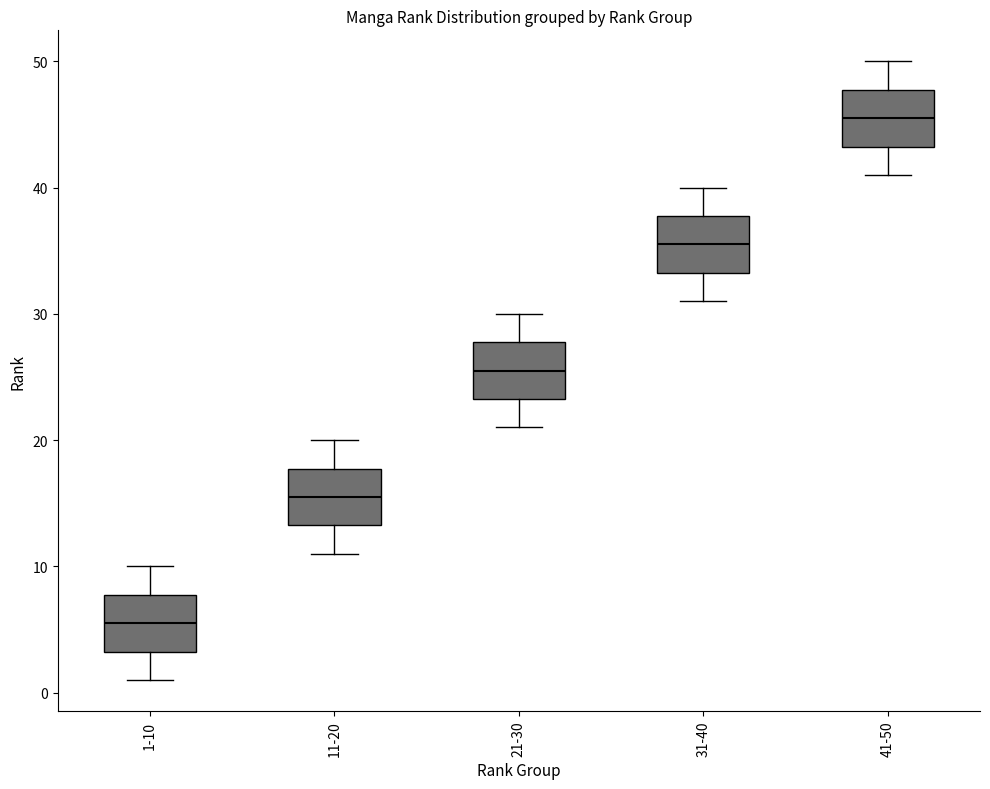

Reading left to right, read every box against the y-axis: the position of its median line, the range the box covers, and the ends of its whiskers. The values are not printed on the chart, so give them approximately, as read against the axis.

1-10: median 6, box 3 to 8, whiskers 1 to 10
11-20: median 16, box 13 to 18, whiskers 11 to 20
21-30: median 26, box 23 to 28, whiskers 21 to 30
31-40: median 36, box 33 to 38, whiskers 31 to 40
41-50: median 46, box 43 to 48, whiskers 41 to 50